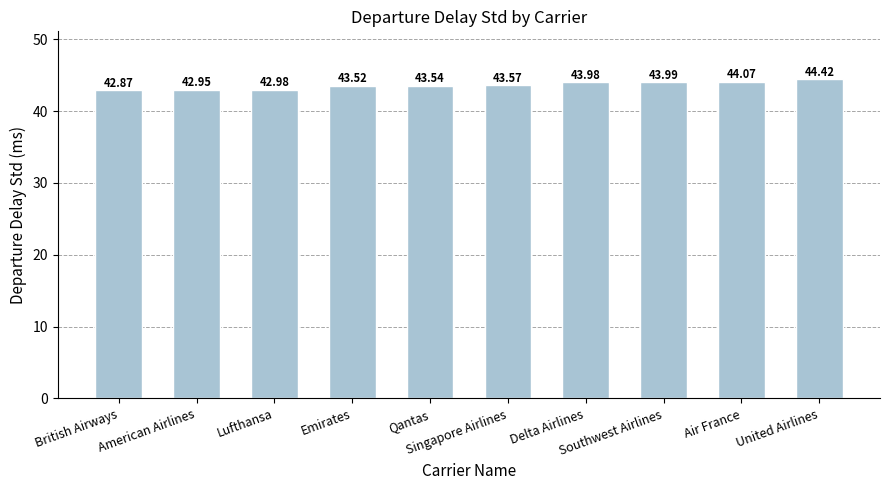

Are the bars grouped side by side (vs. stacked)?

No